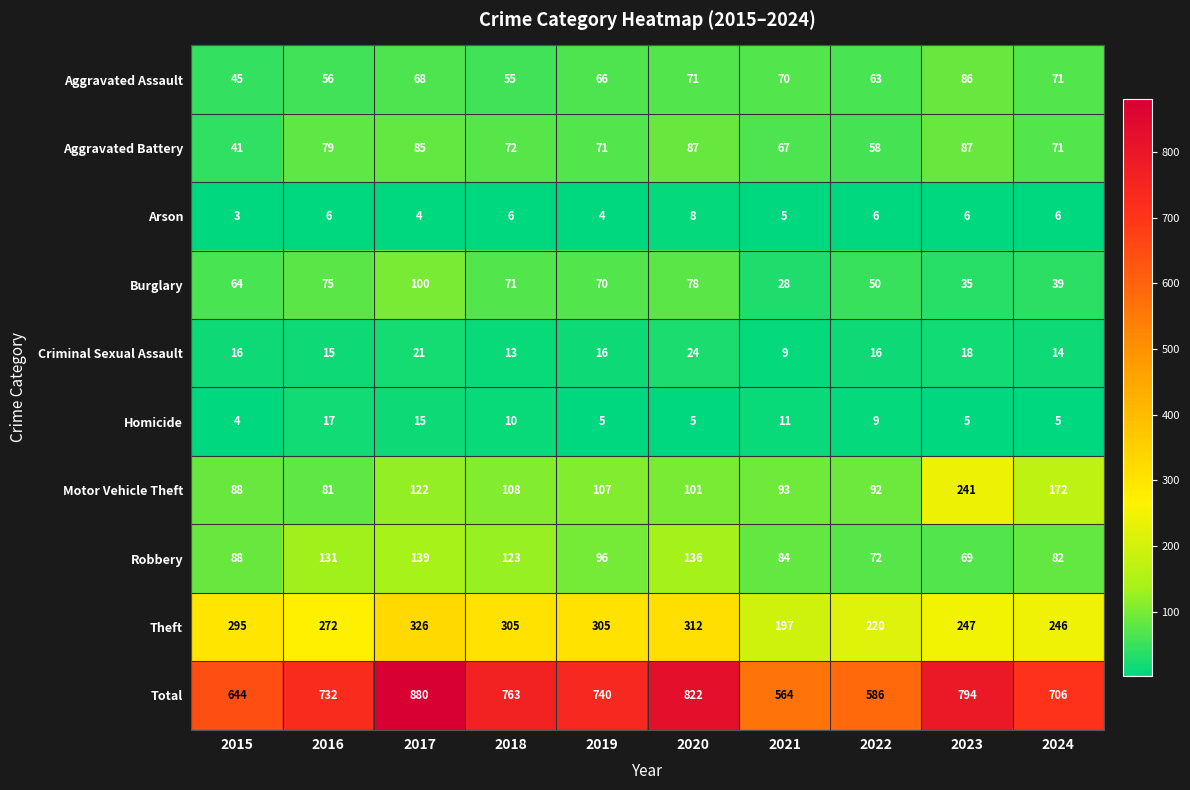

What is the maximum value shown in the chart?

880